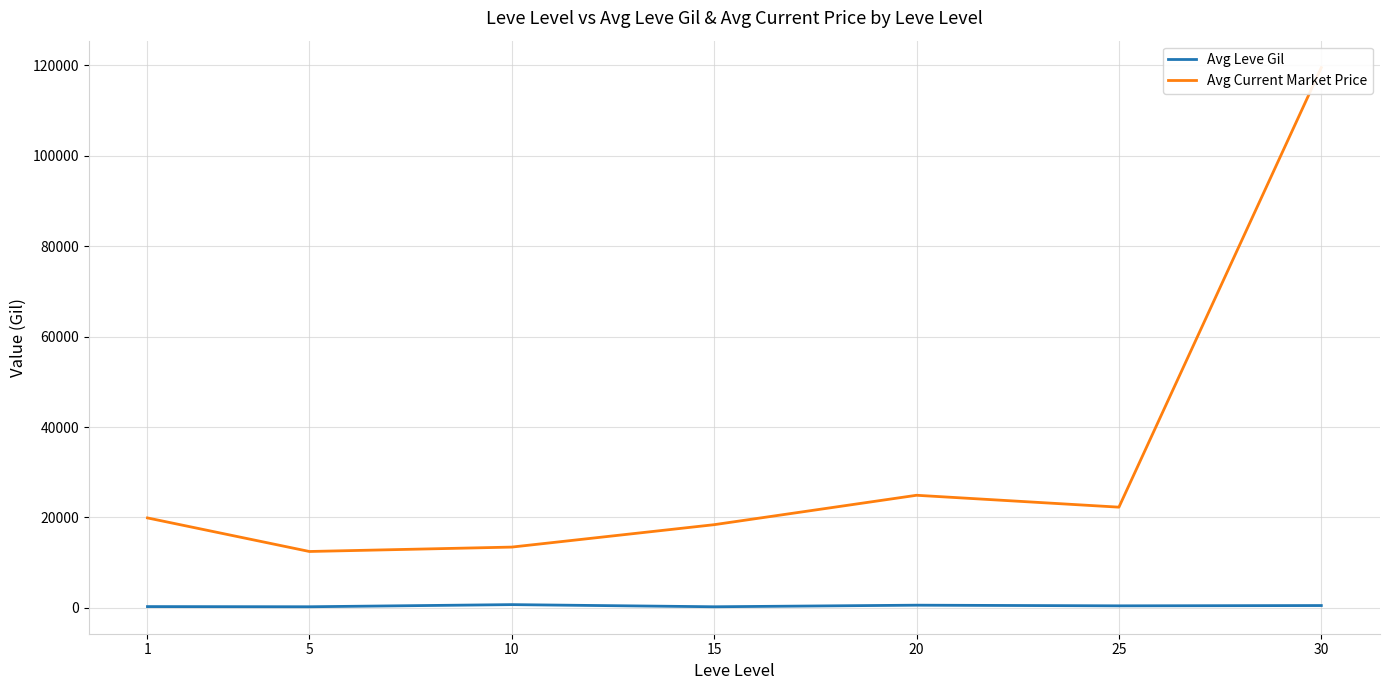

At which label does Avg Leve Gil reach its peak?

10